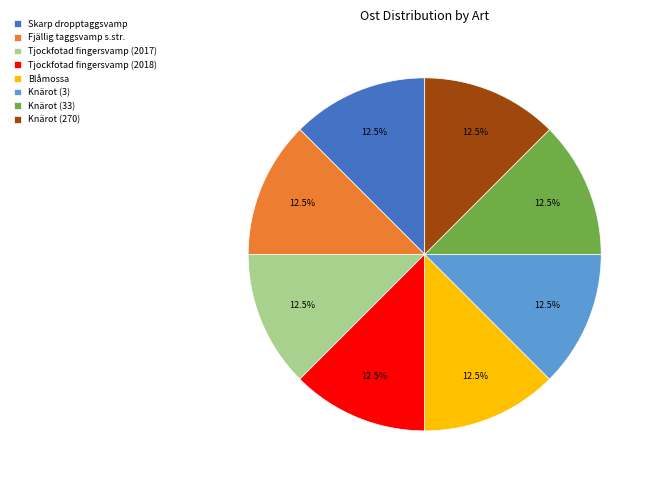

What portion of the pie excludes Fjällig taggsvamp s.str.?

87.5%